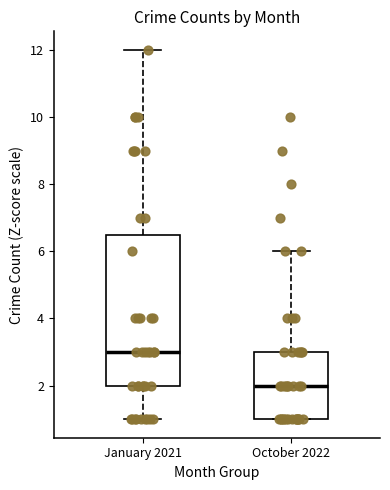

Which box has the highest median line?

January 2021